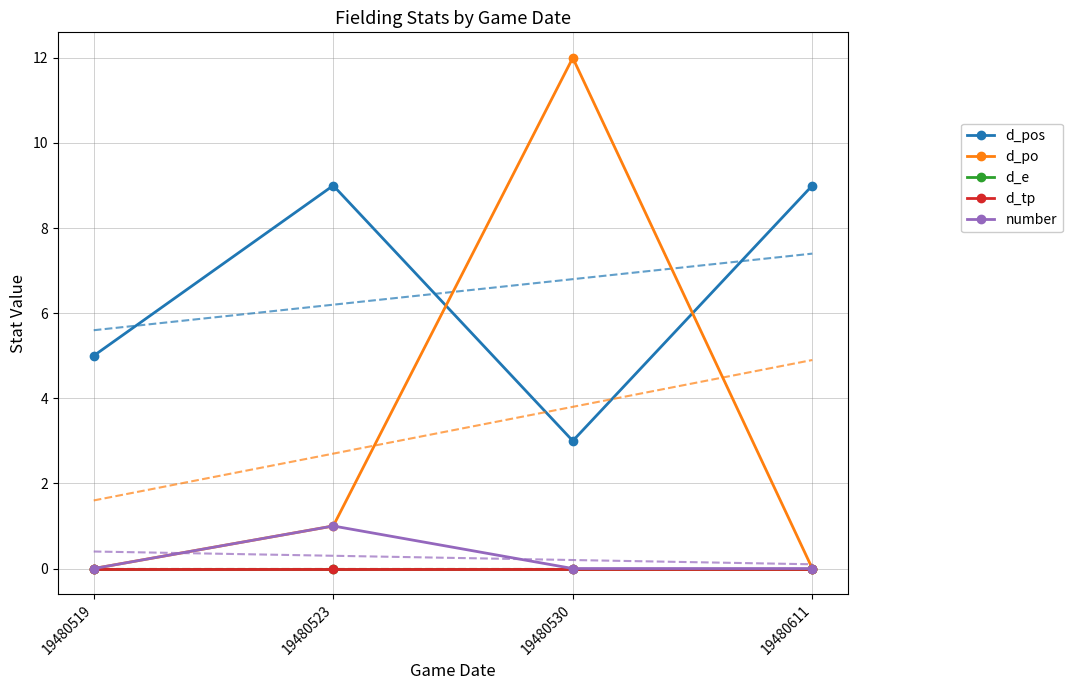

What is the difference between the d_po values at 19480611 and 19480530?

12